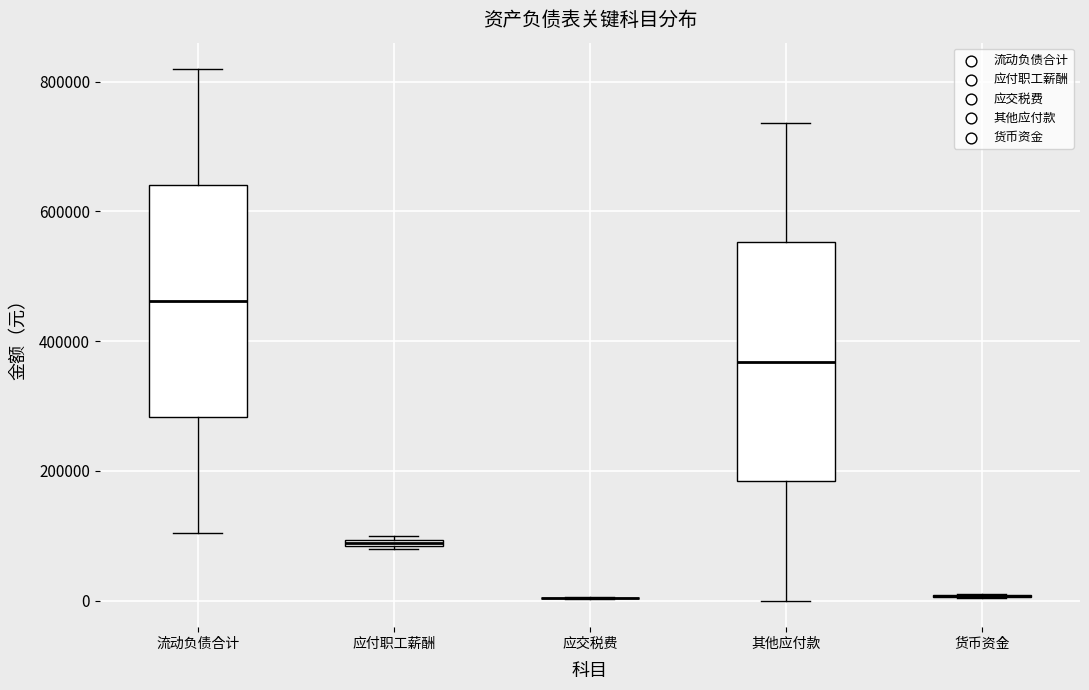

Where does the median line of the box for 其他应付款 sit on the y-axis? The values are not printed on the chart, so give them approximately, as read against the axis.

360000